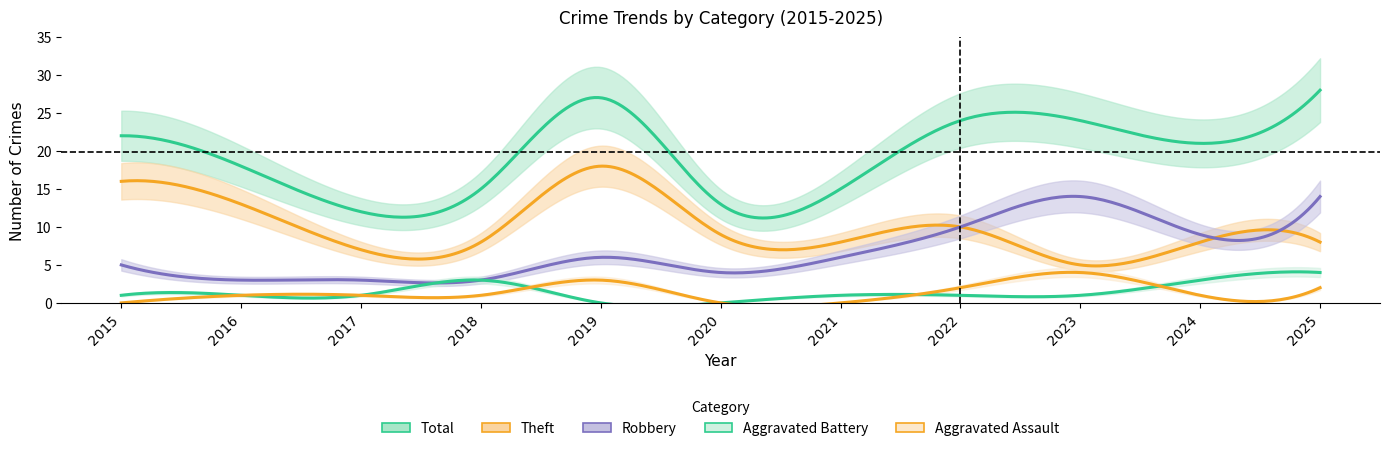

Which series changed the most between 2015 and 2023?

Theft